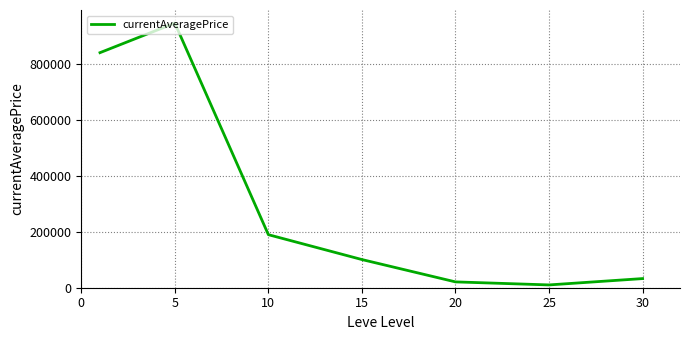

What is the maximum value shown in the chart?

945800.8